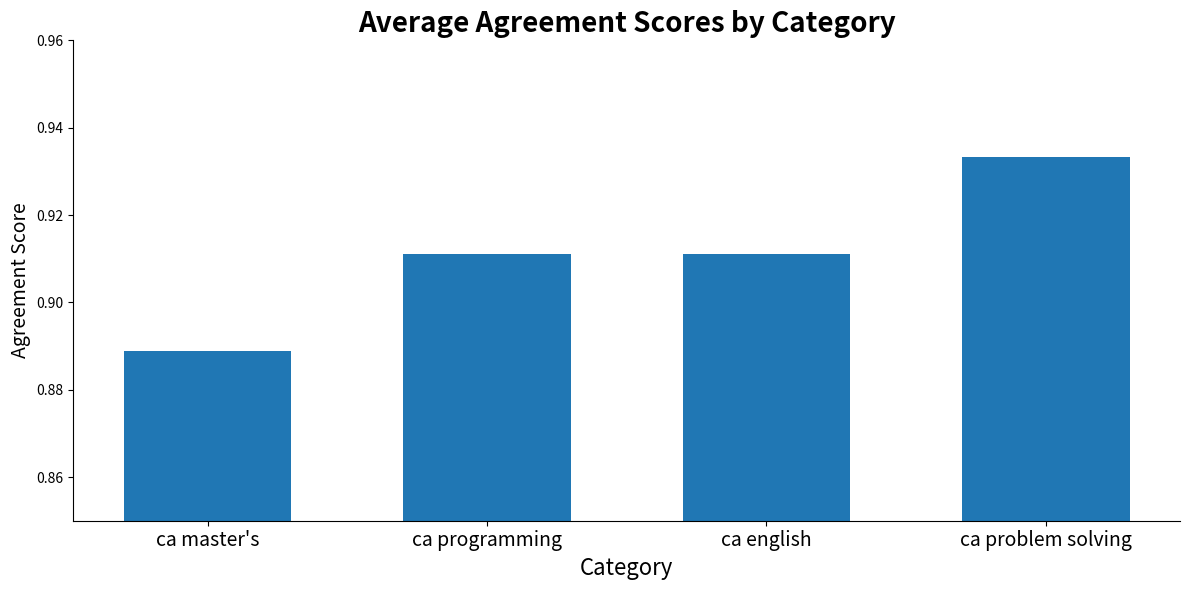

At which category does the chart reach its minimum across all series?

ca master's